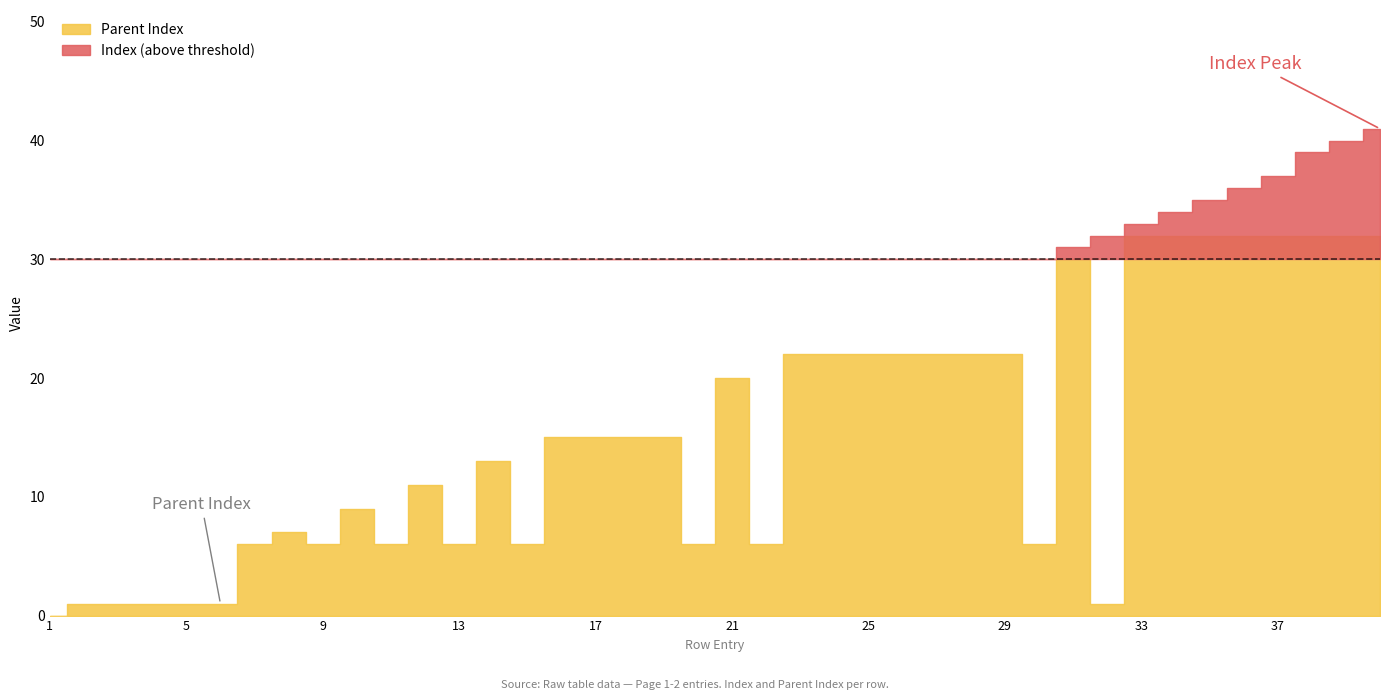

What value does the Index series have at 23, to the nearest 10?

20